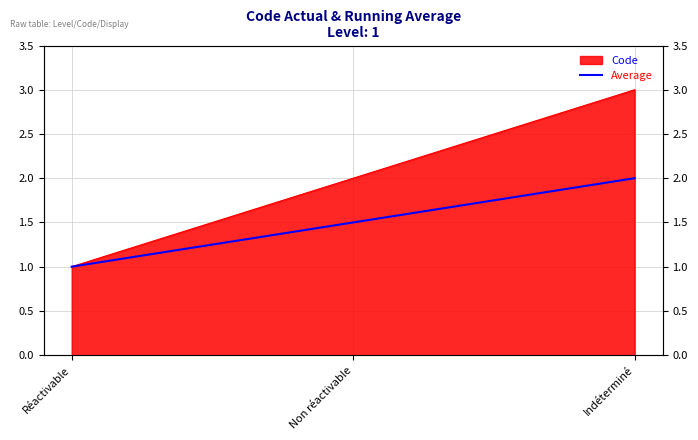

Rank the categories by value from lowest to highest.

Réactivable, Non réactivable, Indéterminé